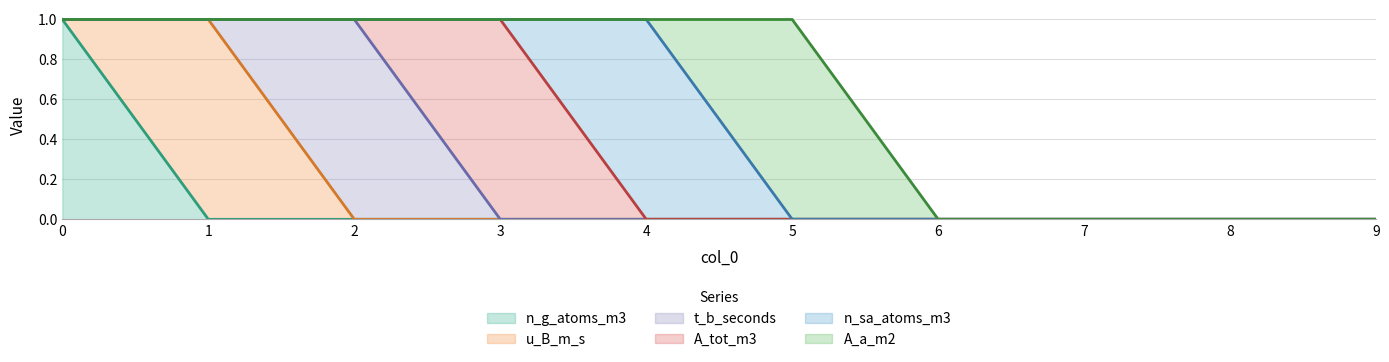

Count the n_sa_atoms_m3 values in the range 0 to 1.

10